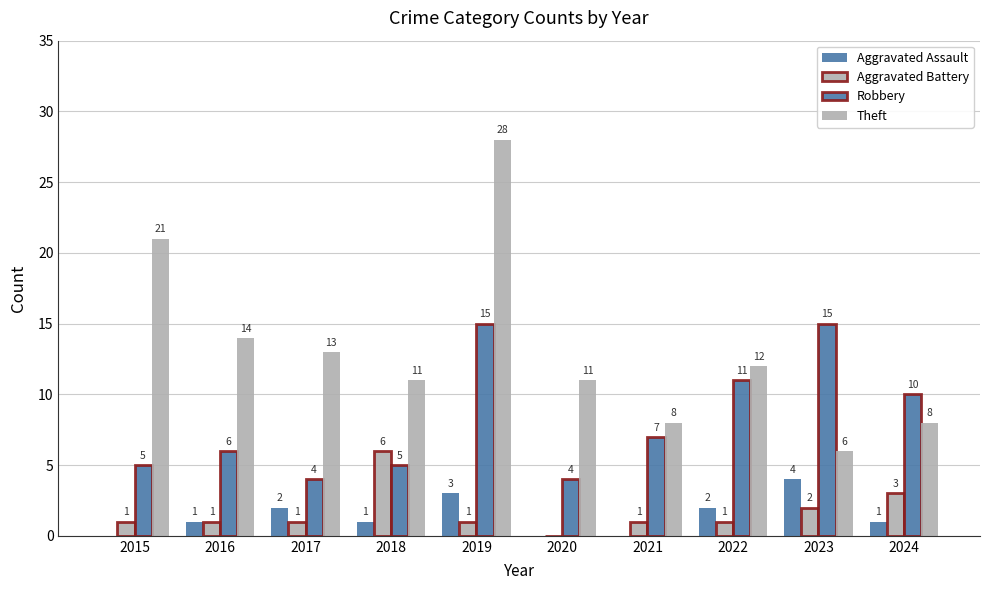

The Aggravated Assault series shows 1 at 2017. True or false?

False